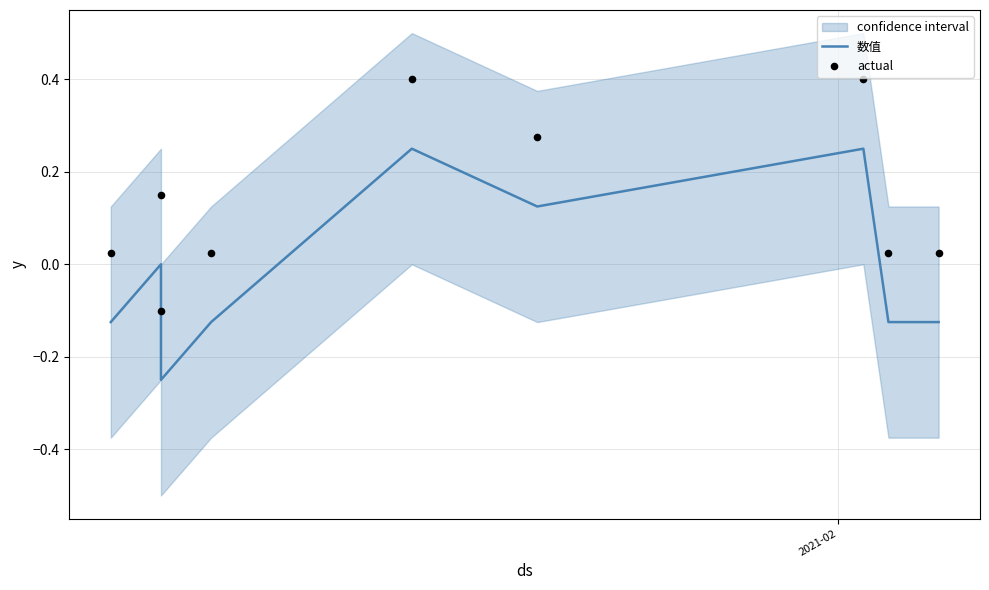

Which series has the largest total across all categories?

actual